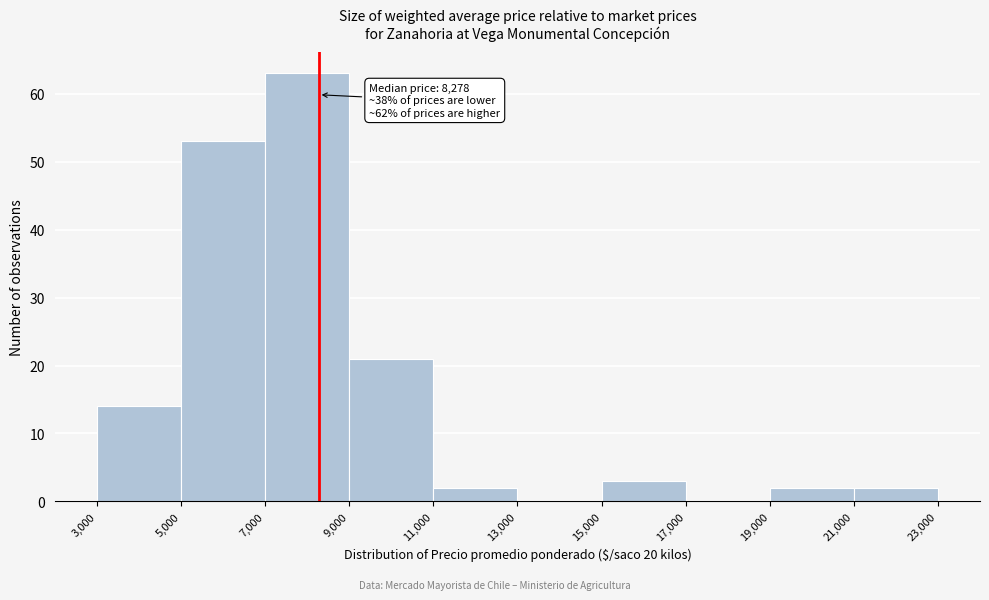

Over which range of the x-axis is the bar tallest?

7,000 to 9,000